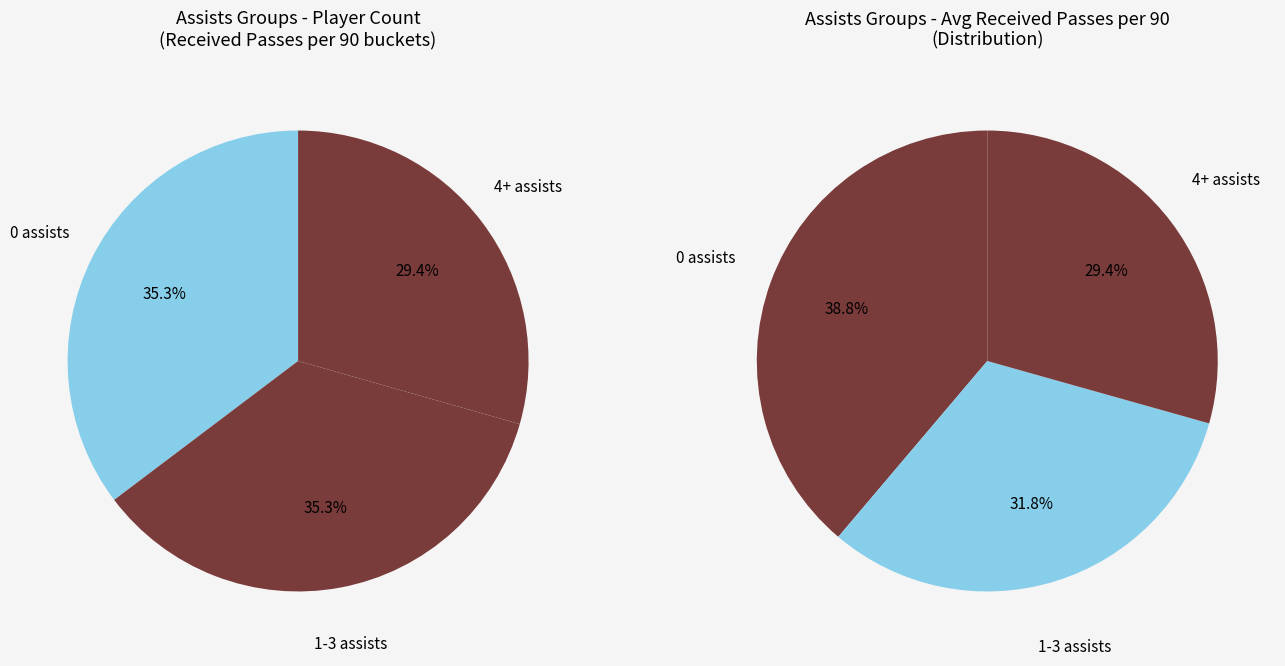

Is there any slice that represents more than half of the pie?

No